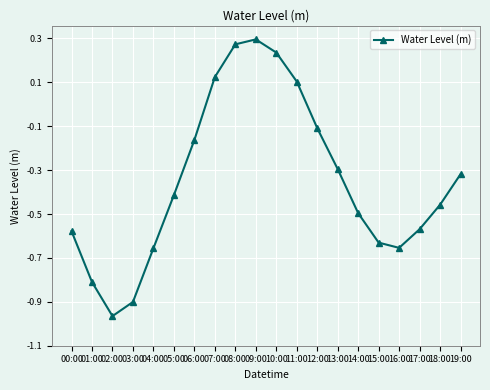

At which category does the chart reach its minimum across all series?

02:00